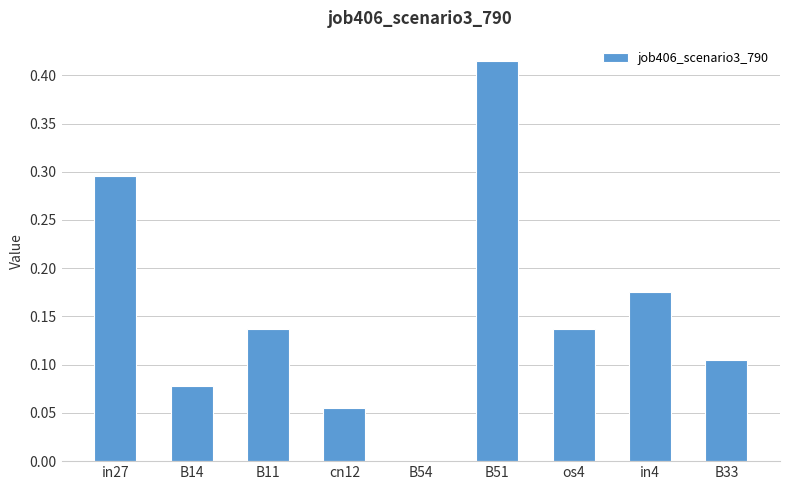

Is it true that the value at B51 is 0.1?

False